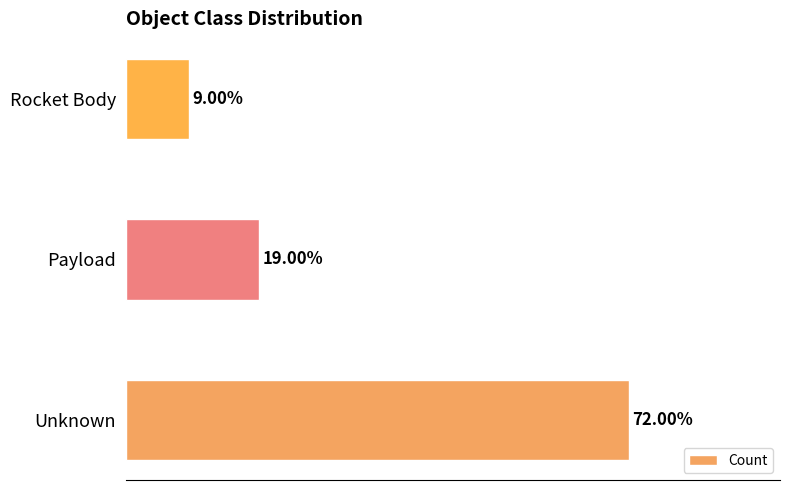

At which category does the chart reach its peak across all series?

Unknown